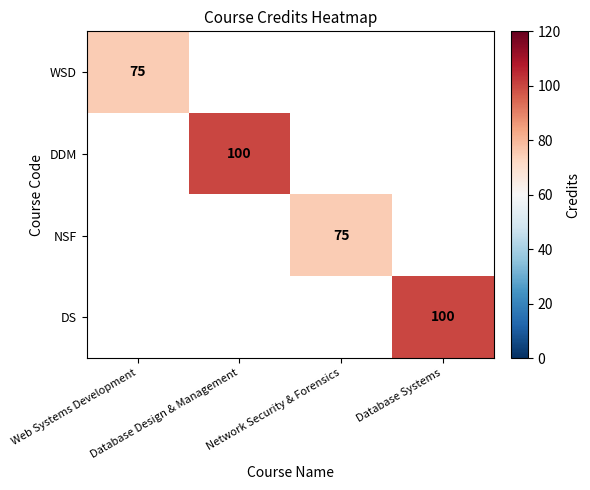

The DDM series shows 44.9 at Database Design & Management. True or false?

False